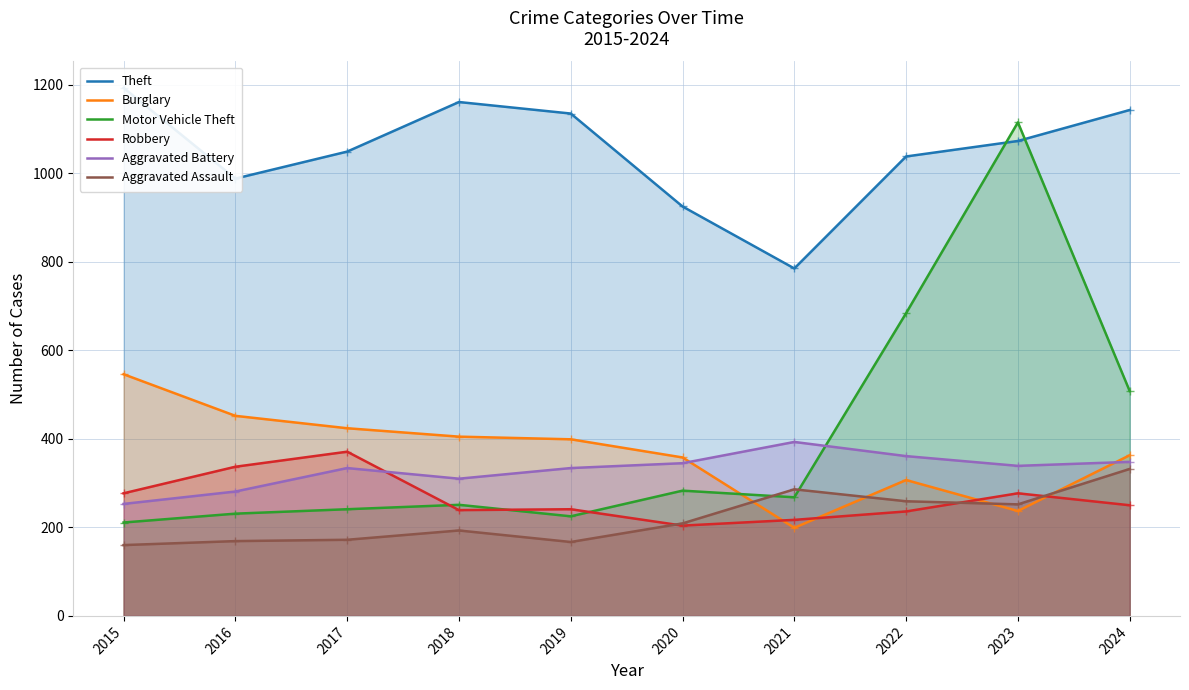

At how many categories does at least one series exceed 200?

10